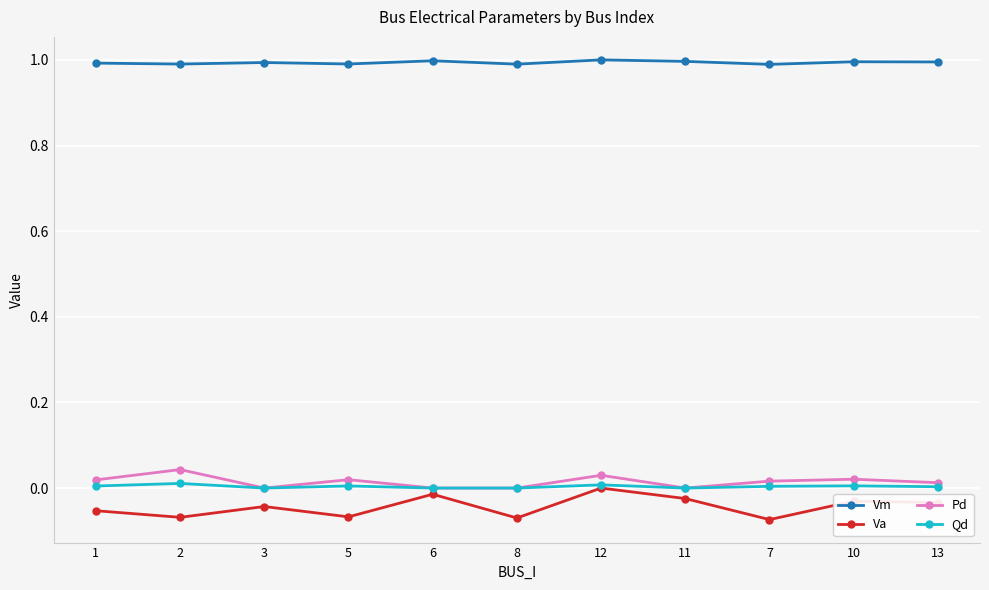

The Pd series shows 0.0 at 10. True or false?

True